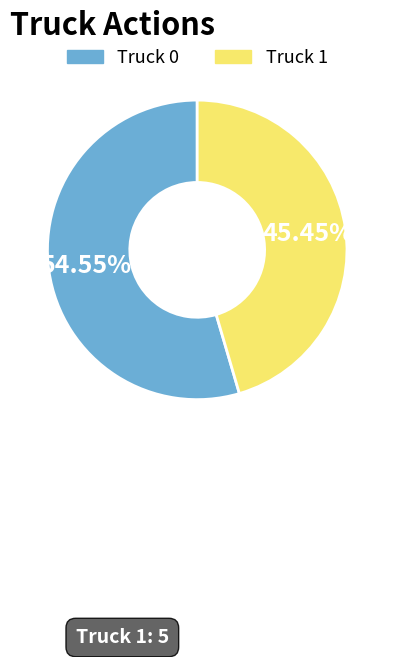

What percentage do Truck 1 and Truck 0 together represent?

100.0%